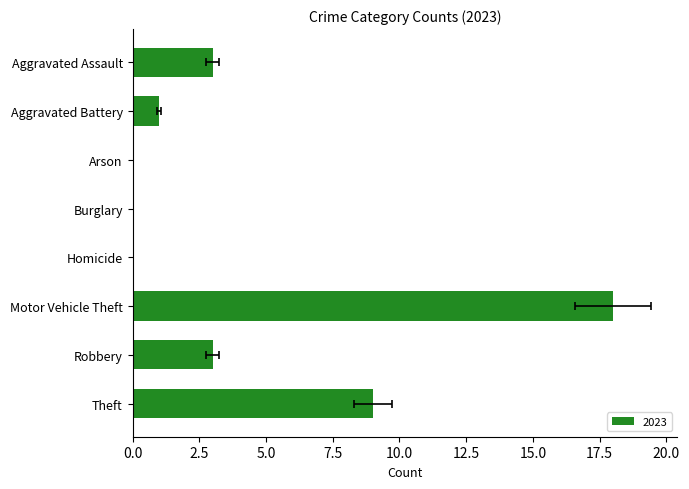

The value of 2016 at Homicide is 0. True or false?

True